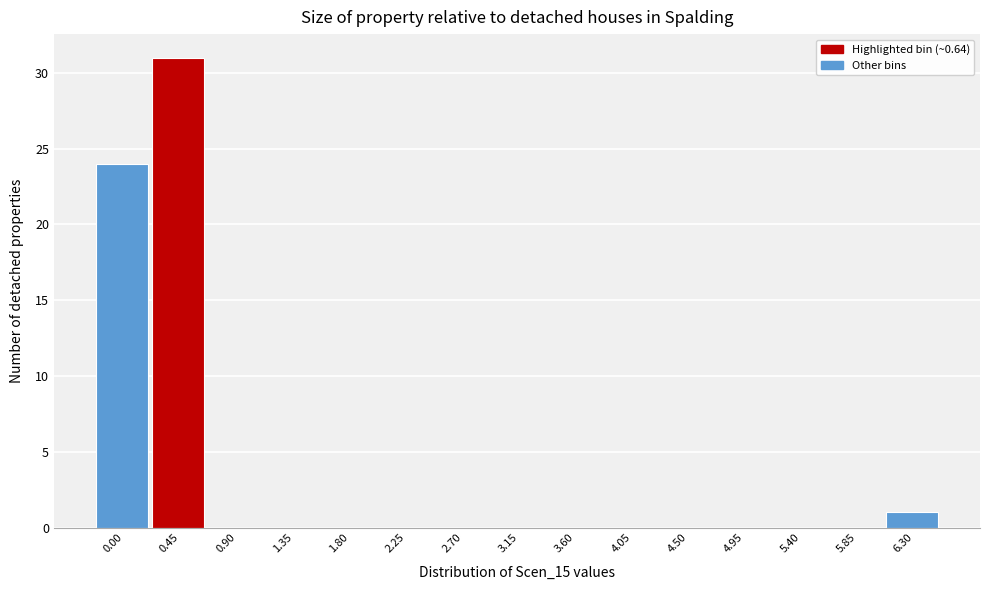

Reading left to right, what are all the values shown in this chart?

0.00=24	0.45=31	0.90=0	1.35=0	1.80=0	2.25=0	2.70=0	3.15=0	3.60=0	4.05=0	4.50=0	4.95=0	5.40=0	5.85=0	6.30=1